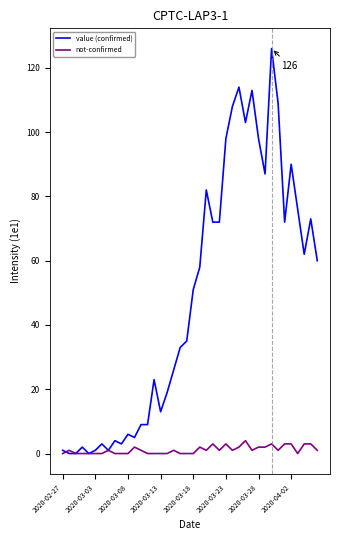

What are all the series names shown in the legend?

value (confirmed), not-confirmed